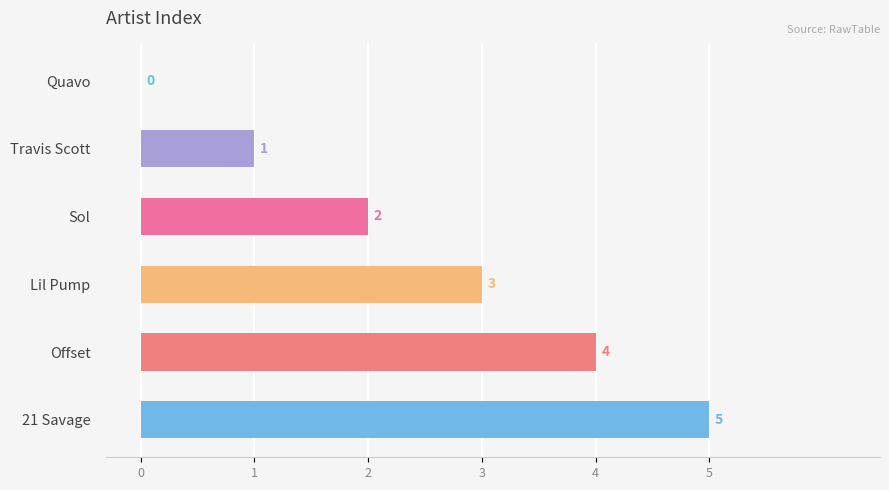

What is the greatest value displayed?

5